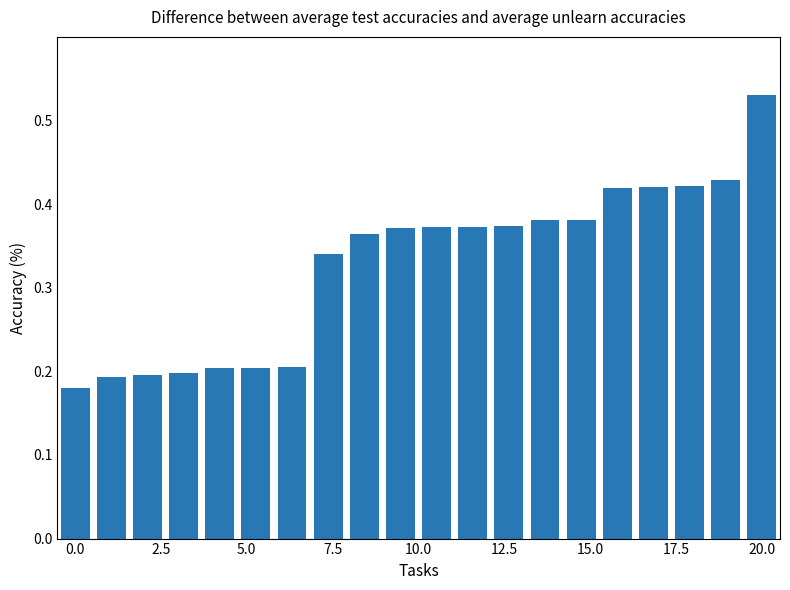

Count the values in the range 0 to 1.

20